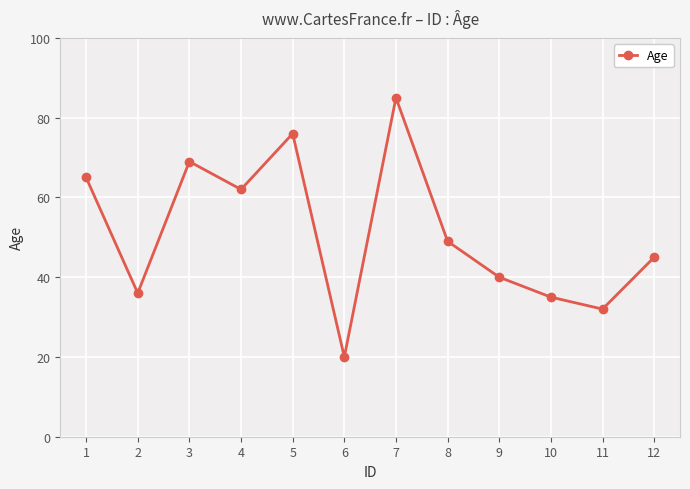

What is the difference between the maximum and minimum values?

65